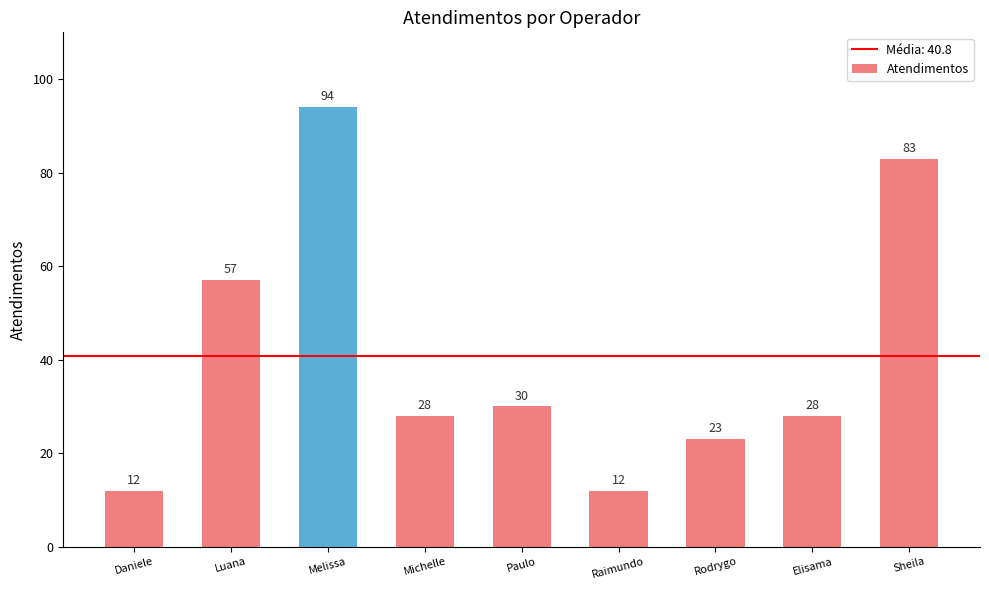

How many data points are less than 28?

3